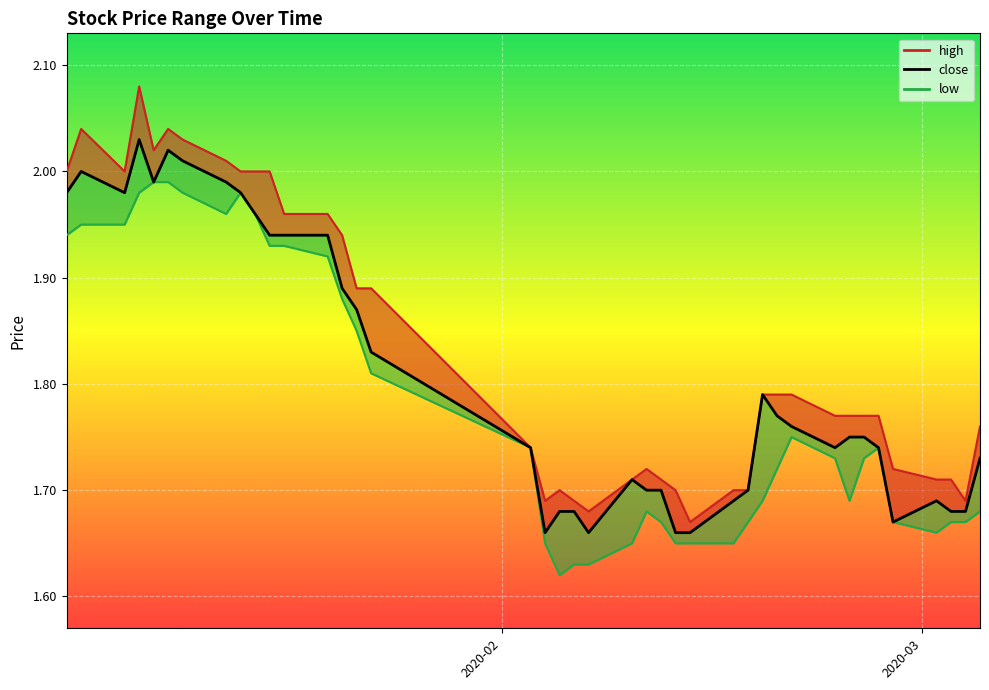

Reading left to right, list all the values displayed in this chart.

high: 2020-01-02=2.0	2020-01-03=2.0	2020-01-06=2.0	2020-01-07=2.1	2020-01-08=2.0	2020-01-09=2.0	2020-01-10=2.0	2020-01-13=2.0	2020-01-14=2.0	2020-01-15=2.0	2020-01-16=2.0	2020-01-17=2.0	2020-01-20=2.0	2020-01-21=1.9	2020-01-22=1.9	2020-01-23=1.9	2020-02-03=1.7	2020-02-04=1.7	2020-02-05=1.7	2020-02-06=1.7	2020-02-07=1.7	2020-02-10=1.7	2020-02-11=1.7	2020-02-12=1.7	2020-02-13=1.7	2020-02-14=1.7	2020-02-17=1.7	2020-02-18=1.7	2020-02-19=1.8	2020-02-20=1.8	2020-02-21=1.8	2020-02-24=1.8	2020-02-25=1.8	2020-02-26=1.8	2020-02-27=1.8	2020-02-28=1.7	2020-03-02=1.7	2020-03-03=1.7	2020-03-04=1.7	2020-03-05=1.8
close: 2020-01-02=2.0	2020-01-03=2.0	2020-01-06=2.0	2020-01-07=2.0	2020-01-08=2.0	2020-01-09=2.0	2020-01-10=2.0	2020-01-13=2.0	2020-01-14=2.0	2020-01-15=2.0	2020-01-16=1.9	2020-01-17=1.9	2020-01-20=1.9	2020-01-21=1.9	2020-01-22=1.9	2020-01-23=1.8	2020-02-03=1.7	2020-02-04=1.7	2020-02-05=1.7	2020-02-06=1.7	2020-02-07=1.7	2020-02-10=1.7	2020-02-11=1.7	2020-02-12=1.7	2020-02-13=1.7	2020-02-14=1.7	2020-02-17=1.7	2020-02-18=1.7	2020-02-19=1.8	2020-02-20=1.8	2020-02-21=1.8	2020-02-24=1.7	2020-02-25=1.8	2020-02-26=1.8	2020-02-27=1.7	2020-02-28=1.7	2020-03-02=1.7	2020-03-03=1.7	2020-03-04=1.7	2020-03-05=1.7
low: 2020-01-02=1.9	2020-01-03=1.9	2020-01-06=1.9	2020-01-07=2.0	2020-01-08=2.0	2020-01-09=2.0	2020-01-10=2.0	2020-01-13=2.0	2020-01-14=2.0	2020-01-15=2.0	2020-01-16=1.9	2020-01-17=1.9	2020-01-20=1.9	2020-01-21=1.9	2020-01-22=1.9	2020-01-23=1.8	2020-02-03=1.7	2020-02-04=1.6	2020-02-05=1.6	2020-02-06=1.6	2020-02-07=1.6	2020-02-10=1.6	2020-02-11=1.7	2020-02-12=1.7	2020-02-13=1.6	2020-02-14=1.6	2020-02-17=1.6	2020-02-18=1.7	2020-02-19=1.7	2020-02-20=1.7	2020-02-21=1.8	2020-02-24=1.7	2020-02-25=1.7	2020-02-26=1.7	2020-02-27=1.7	2020-02-28=1.7	2020-03-02=1.7	2020-03-03=1.7	2020-03-04=1.7	2020-03-05=1.7